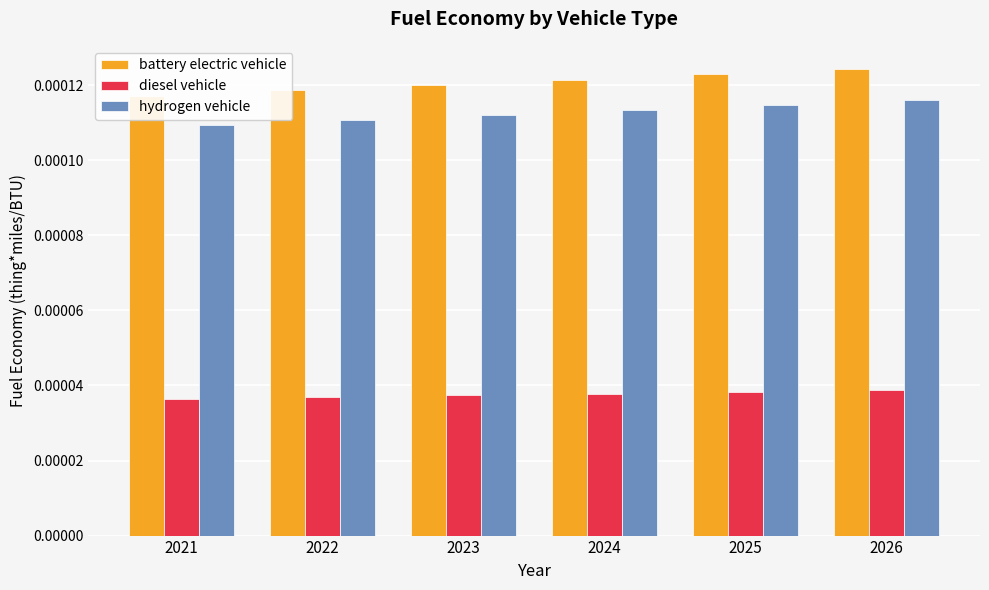

Is it true that hydrogen vehicle equals 0.0 at 2026?

True